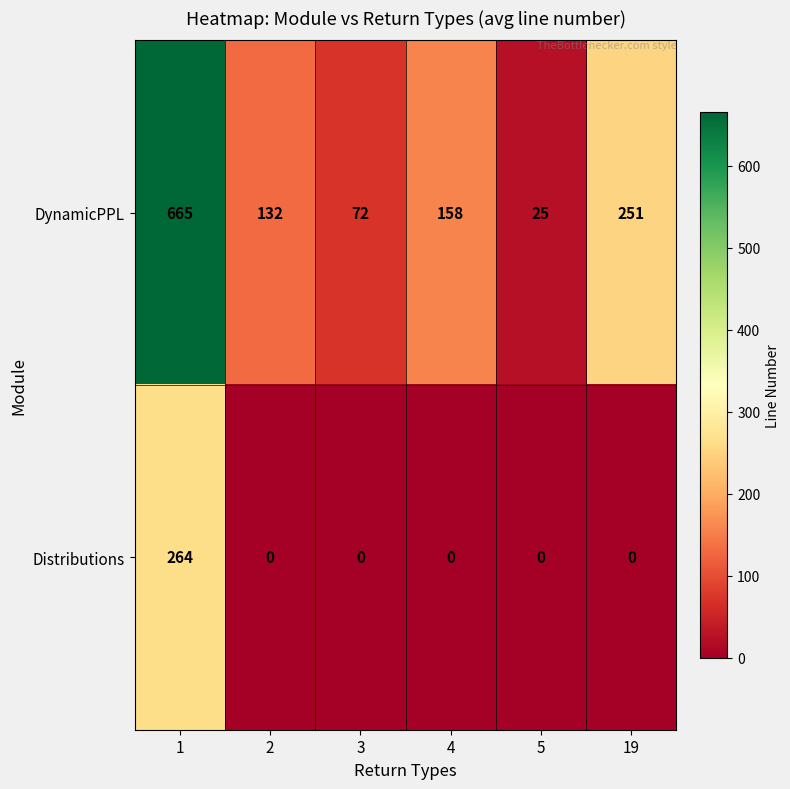

True or false: DynamicPPL has a value of 179 at 1.

False